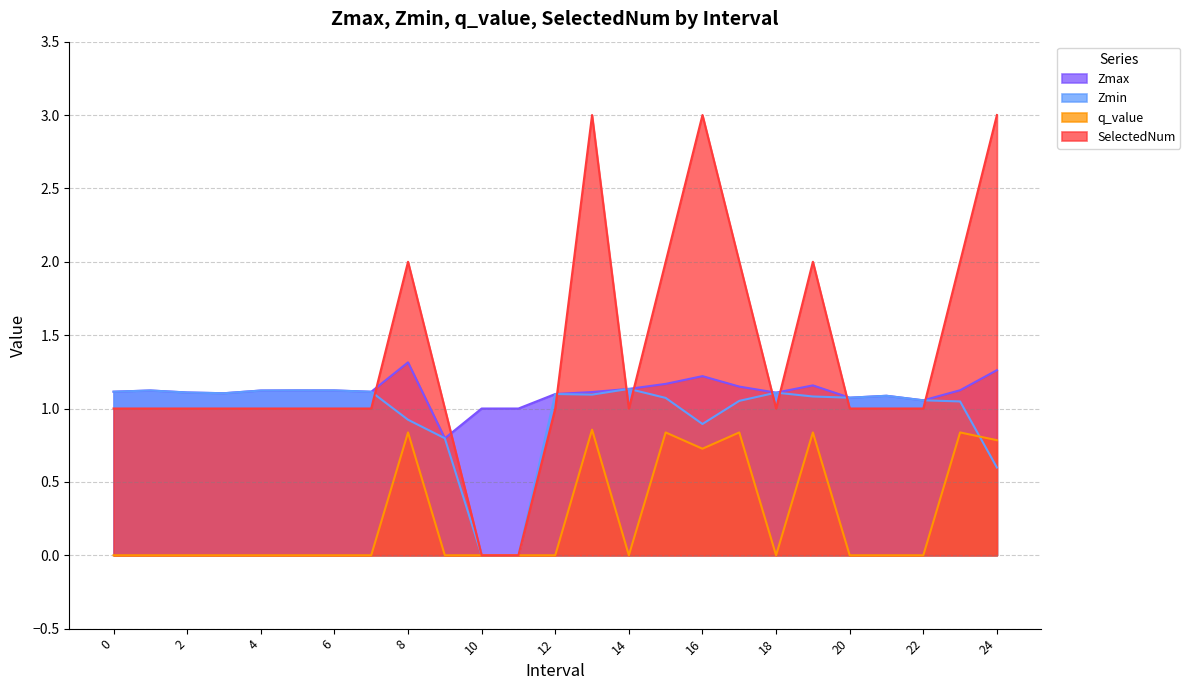

What is the maximum value for SelectedNum?

3.0